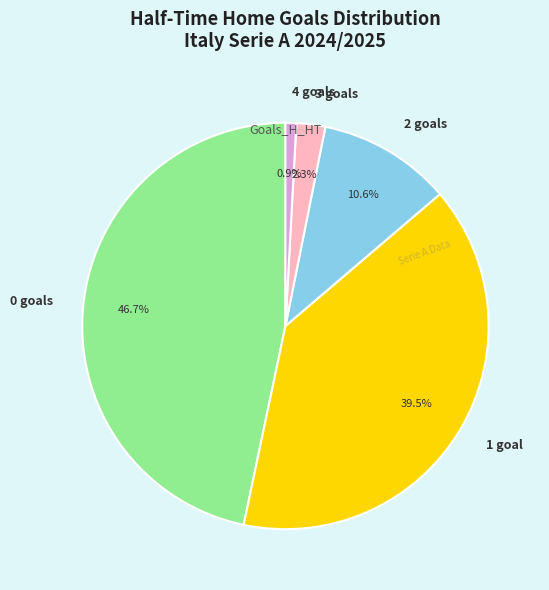

Does any single category account for the majority?

No